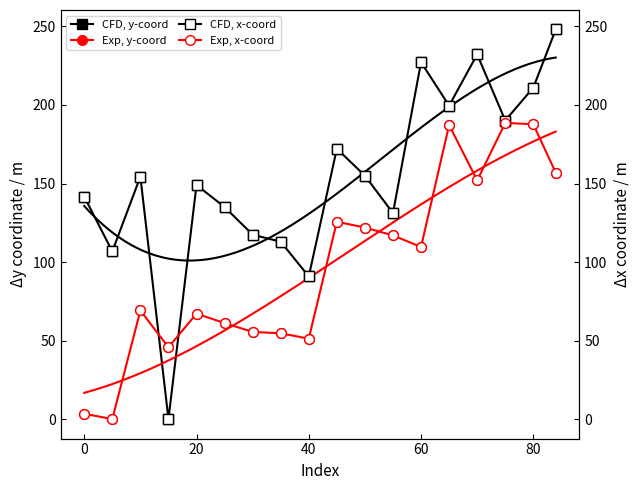

What is the approximate value of y at 10?

154.4